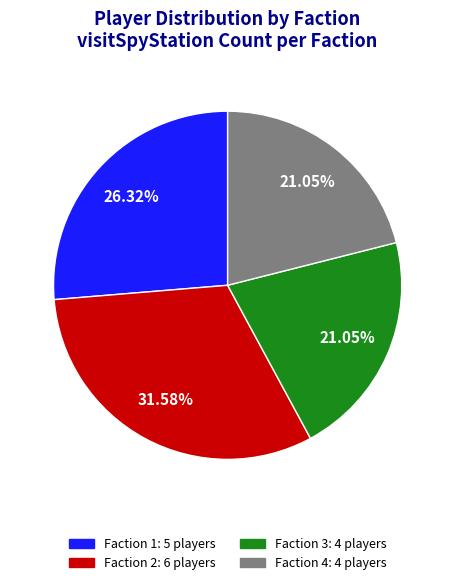

Do Faction 3 and Faction 2 together represent more than half of the pie?

Yes